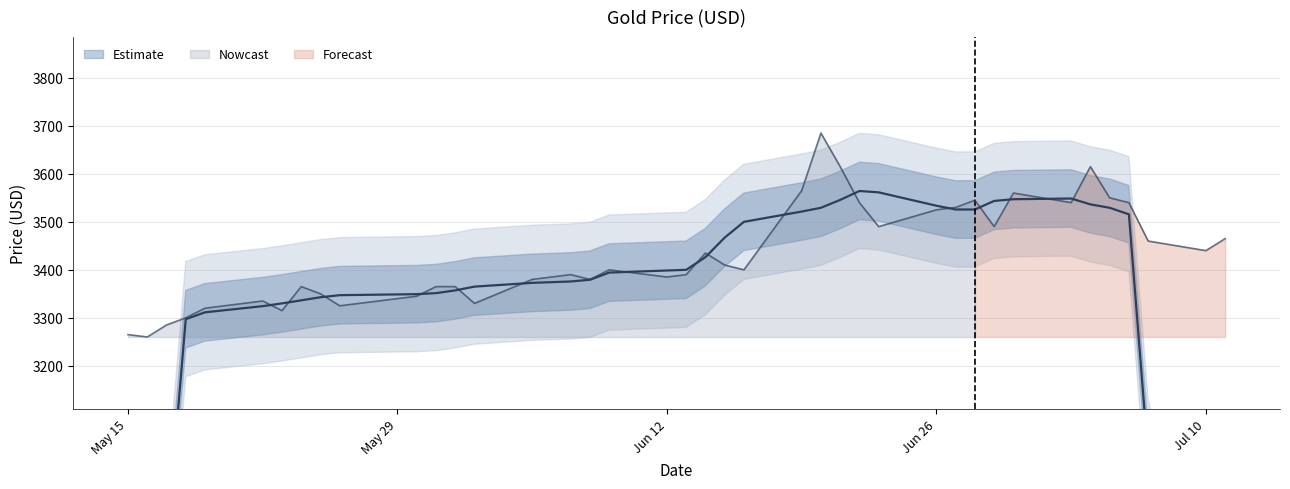

What is the maximum value shown in the chart?

3685